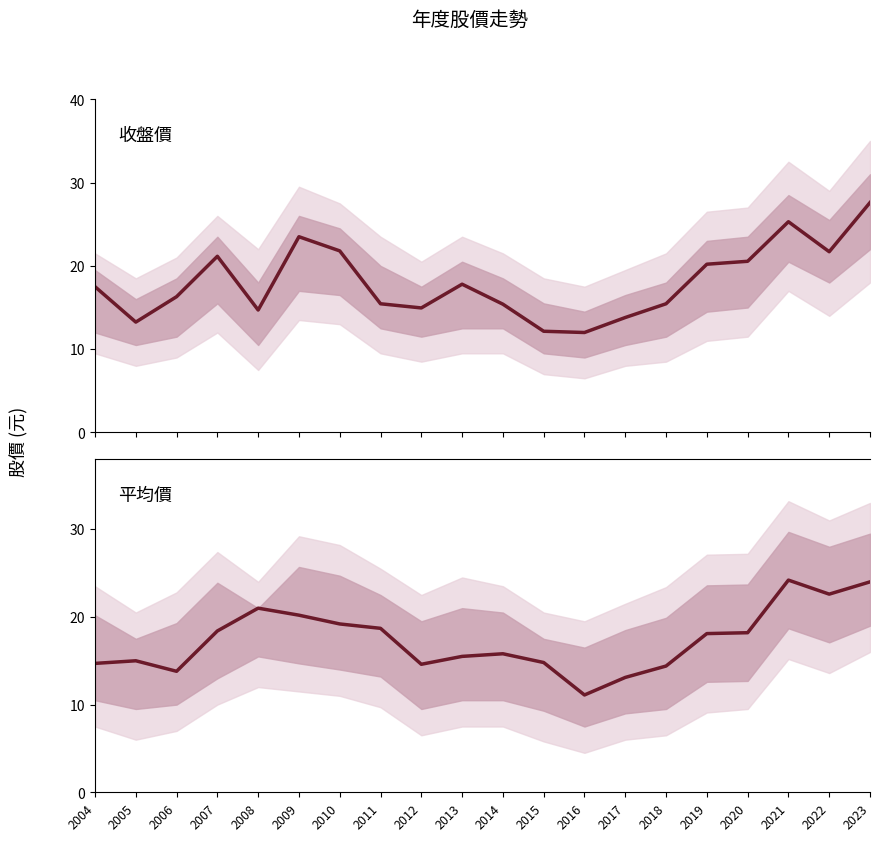

How many times do 平均價 and 收盤價 cross each other?

10